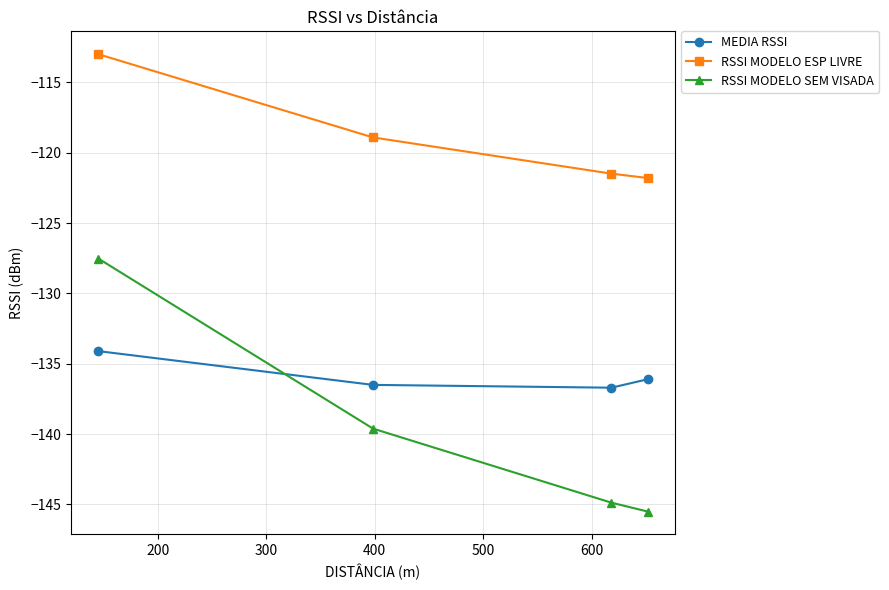

What is the sum of all RSSI MODELO SEM VISADA values?

-557.5